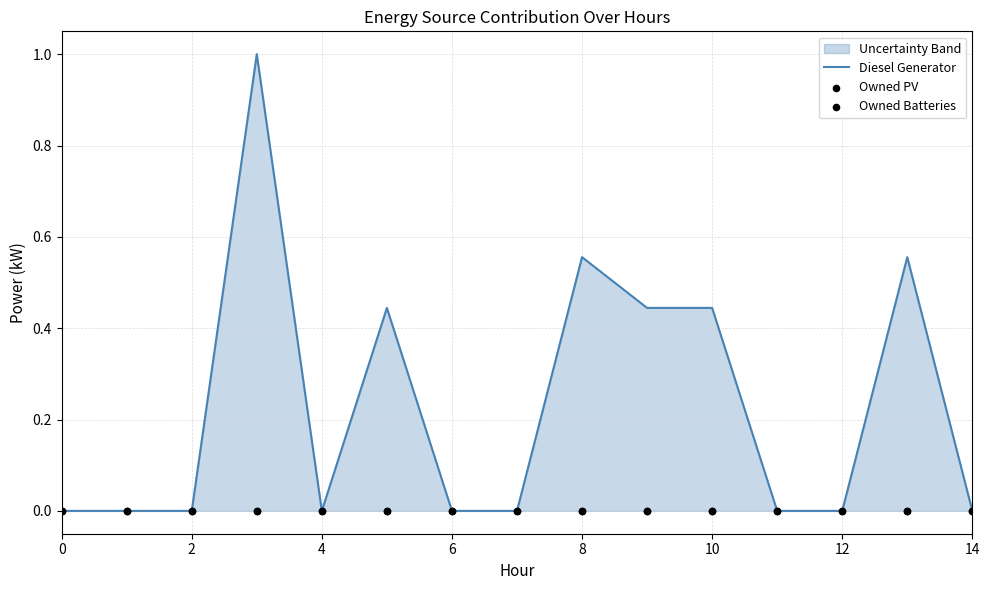

True or false: Diesel Generator has a value of 0.0 at 14.

True